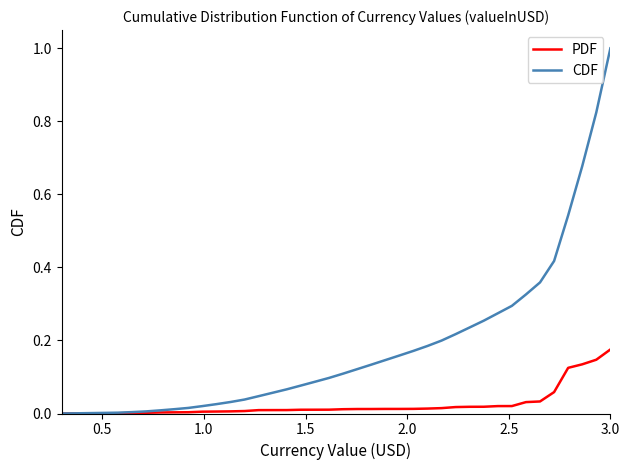

Does the chart have visible grid lines?

No